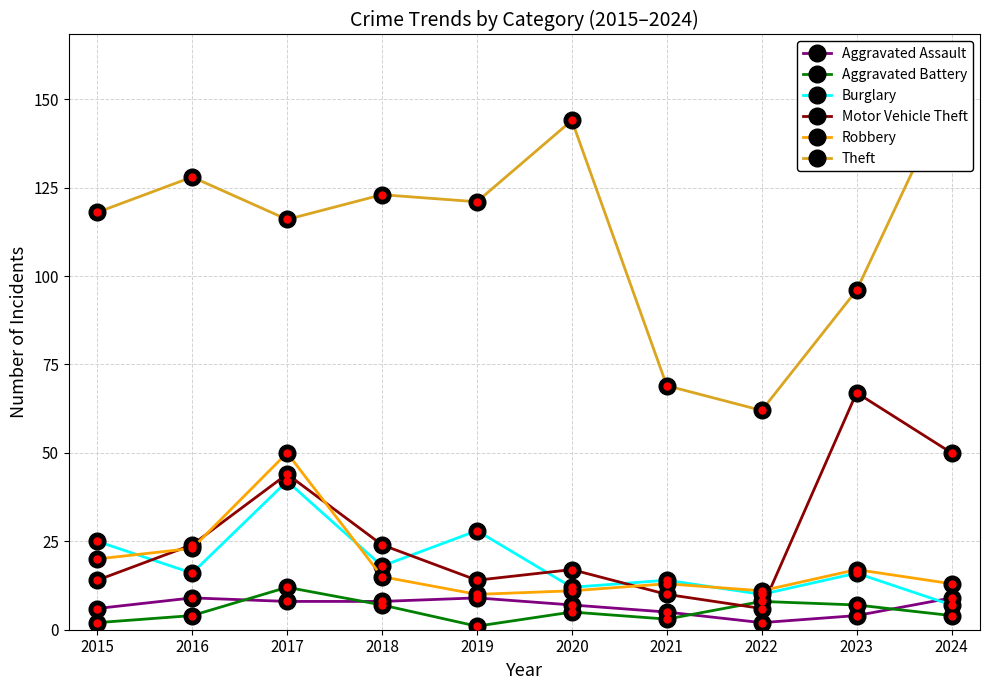

Where does the Robbery series first go above 15?

2015